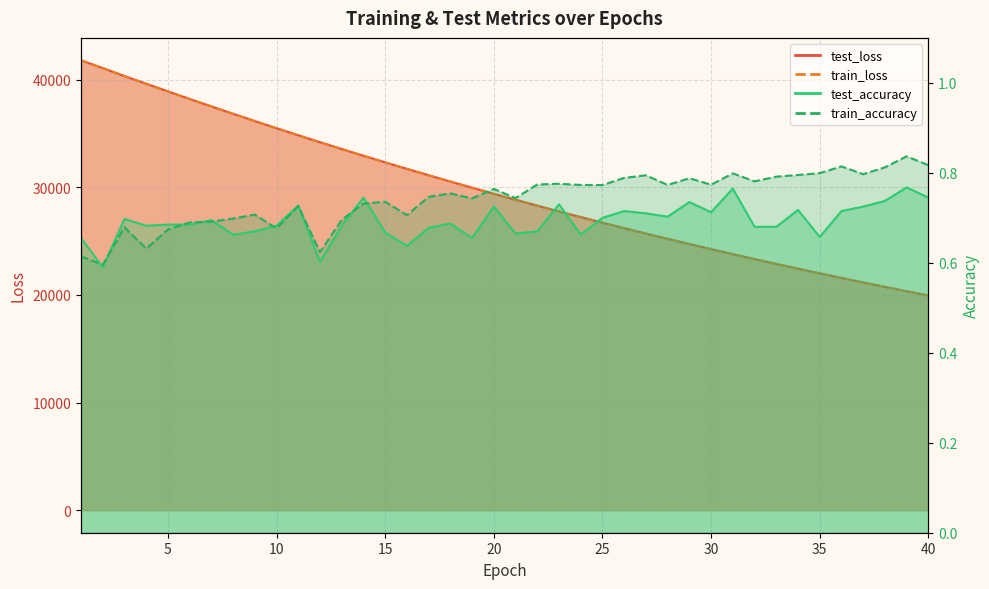

How many lines are shown in the chart?

4